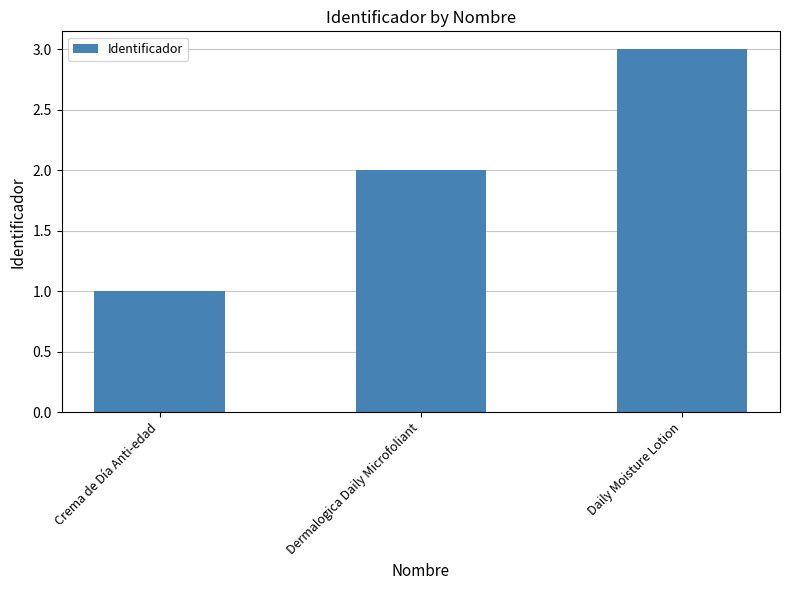

List the labels in order of value, largest first.

Daily Moisture Lotion, Dermalogica Daily Microfoliant, Crema de Día Anti-edad